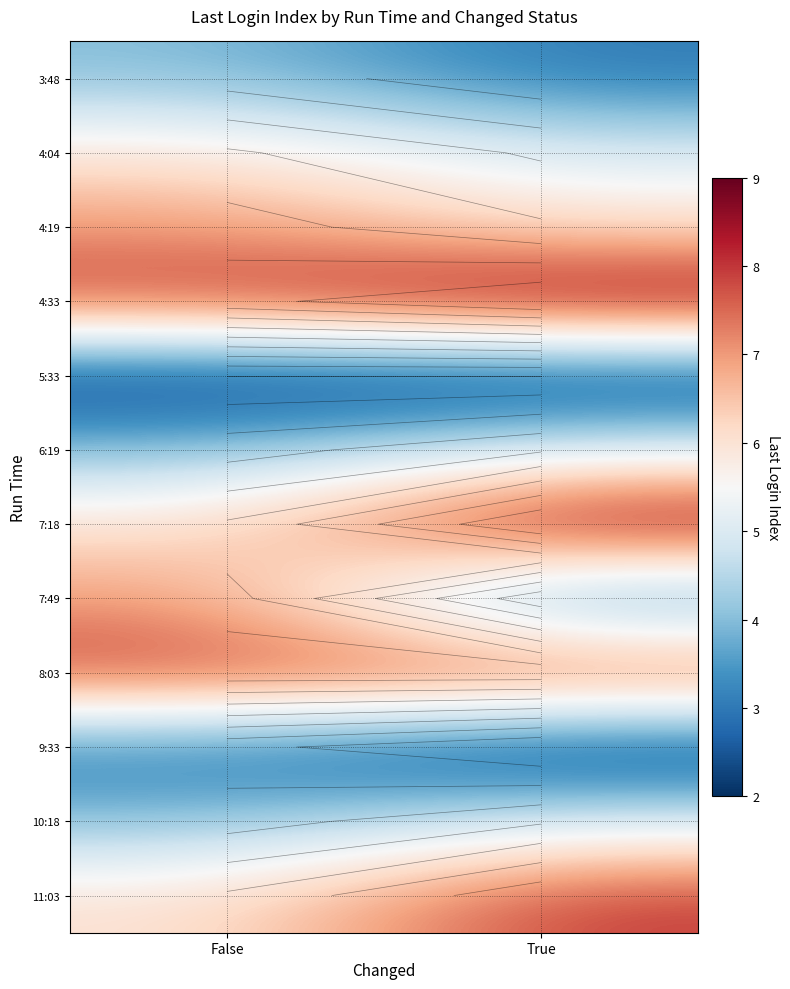

At True, list the series in order from smallest to largest.

5:33, 9:33, 3:48, 7:49, 4:04, 6:19, 10:18, 4:19, 8:03, 11:03, 4:33, 7:18